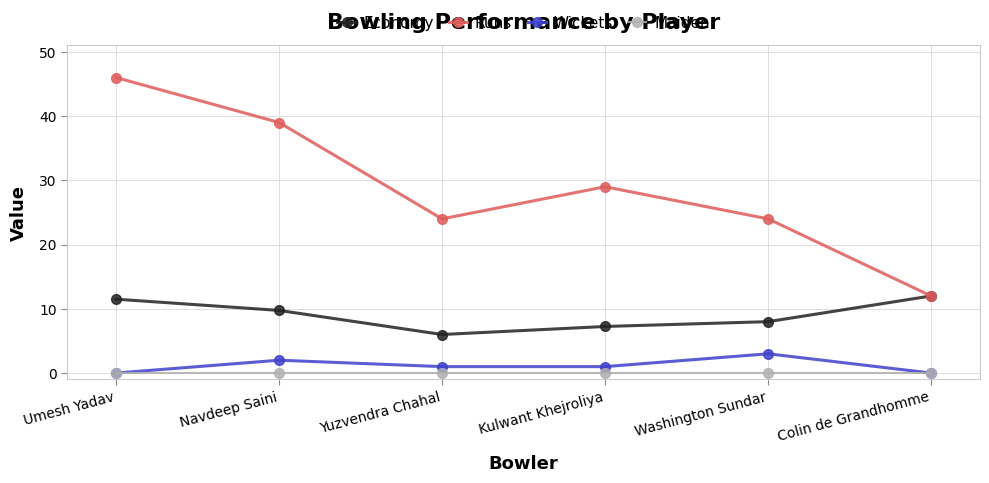

Where is the first local maximum for Runs?

Kulwant Khejroliya